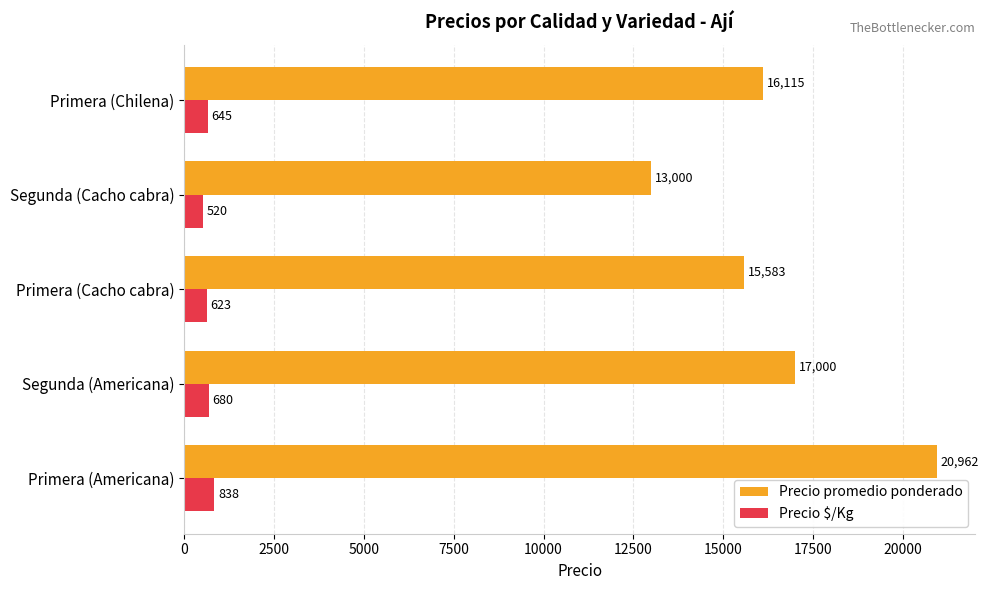

How many categories are shown in the chart?

5